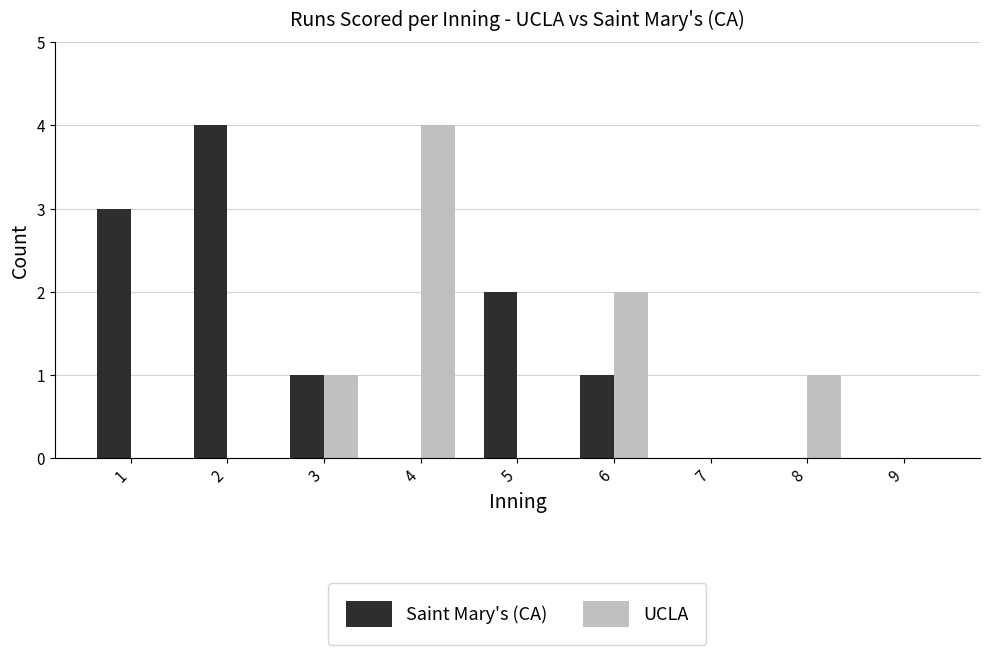

The Saint Mary's (CA) series shows 0 at 7. True or false?

True